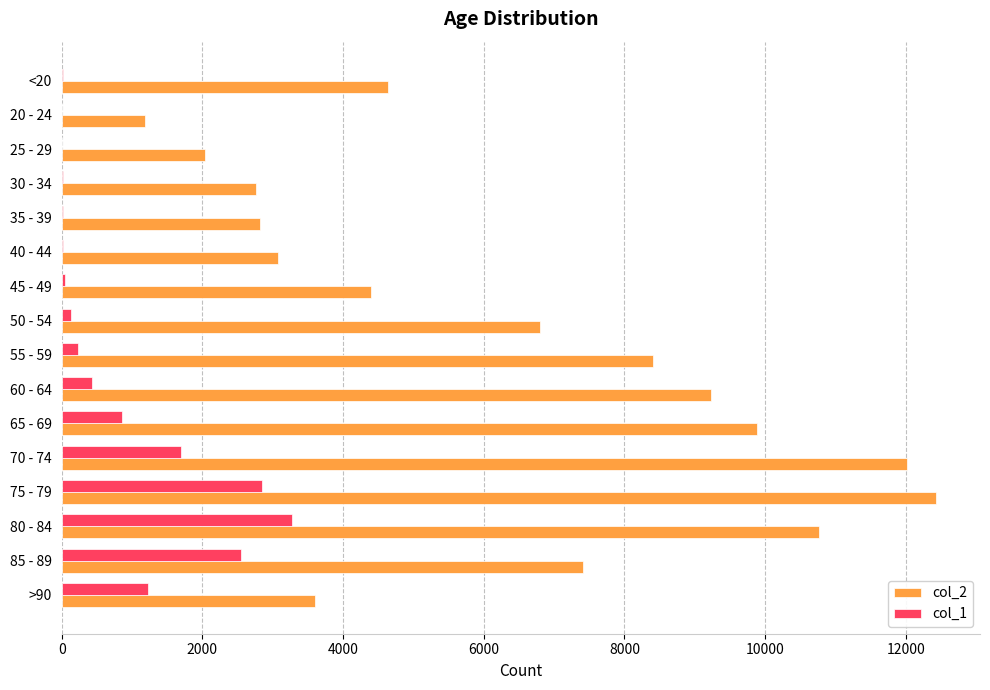

Is the value of col_1 at 55 - 59 greater than the value of col_2 at 65 - 69?

No